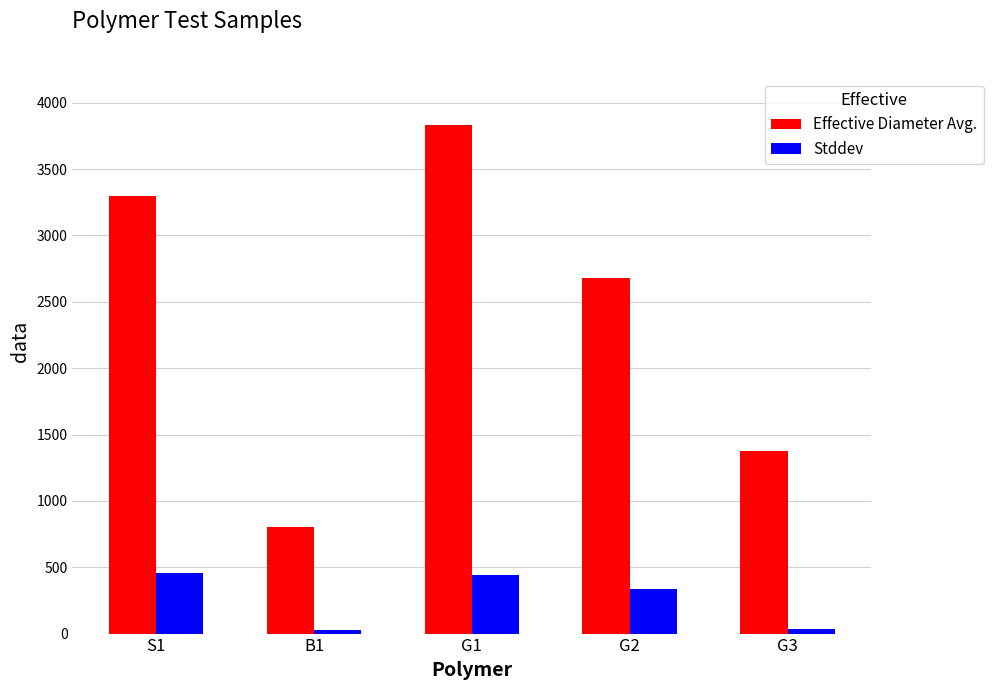

Where does the Stddev series first go above 337?

S1